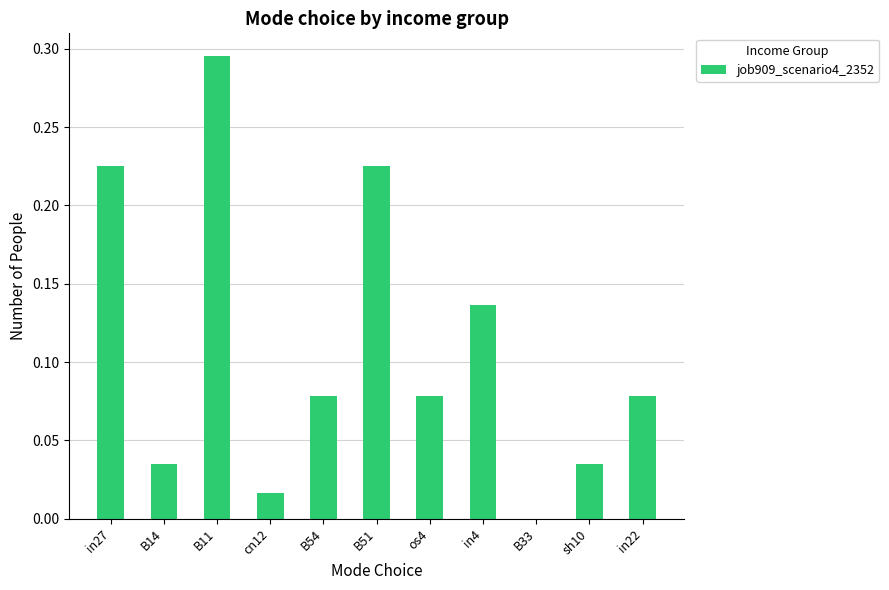

The value at B54 is 0.0. True or false?

False